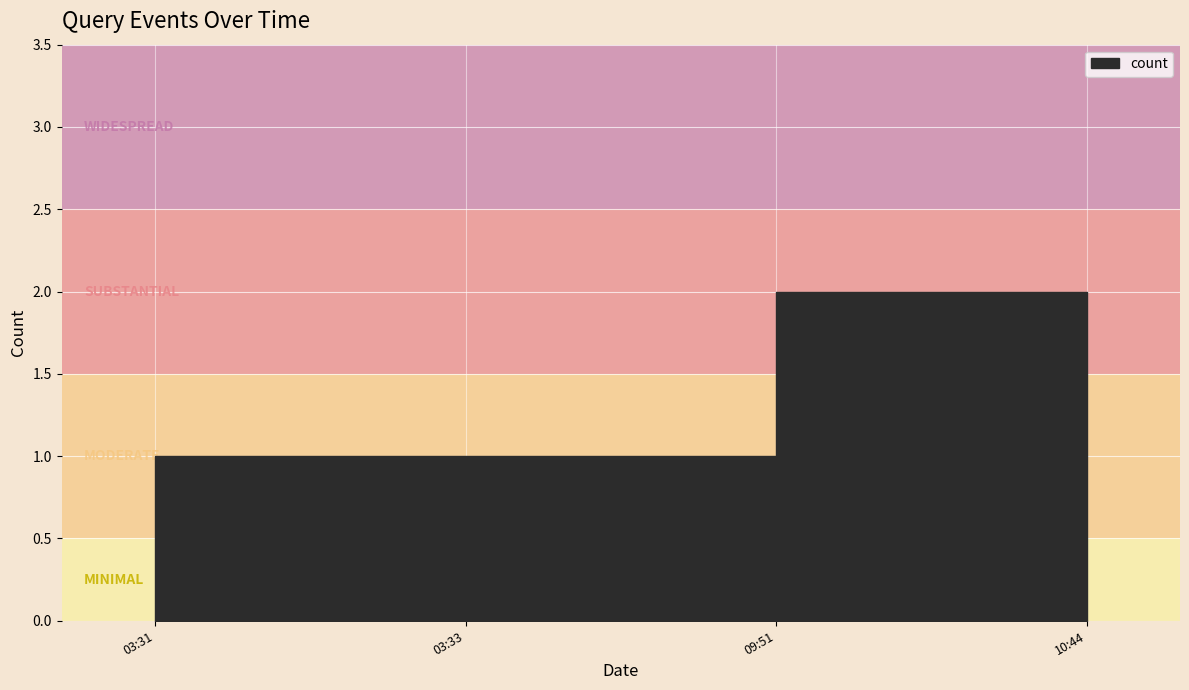

Is it true that the value at 10:44 is 1?

True